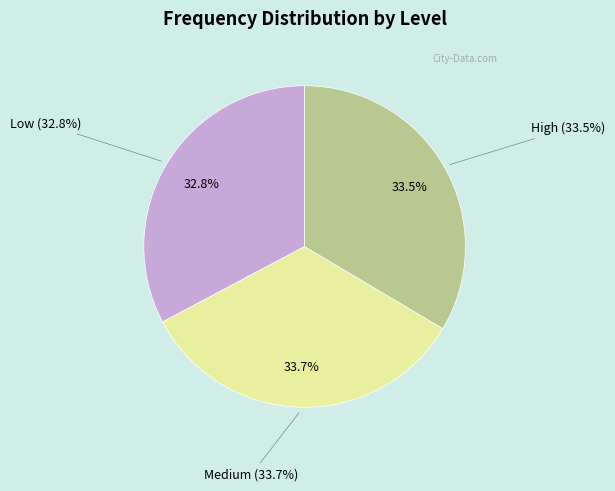

Between Medium and Low, which is larger?

Medium